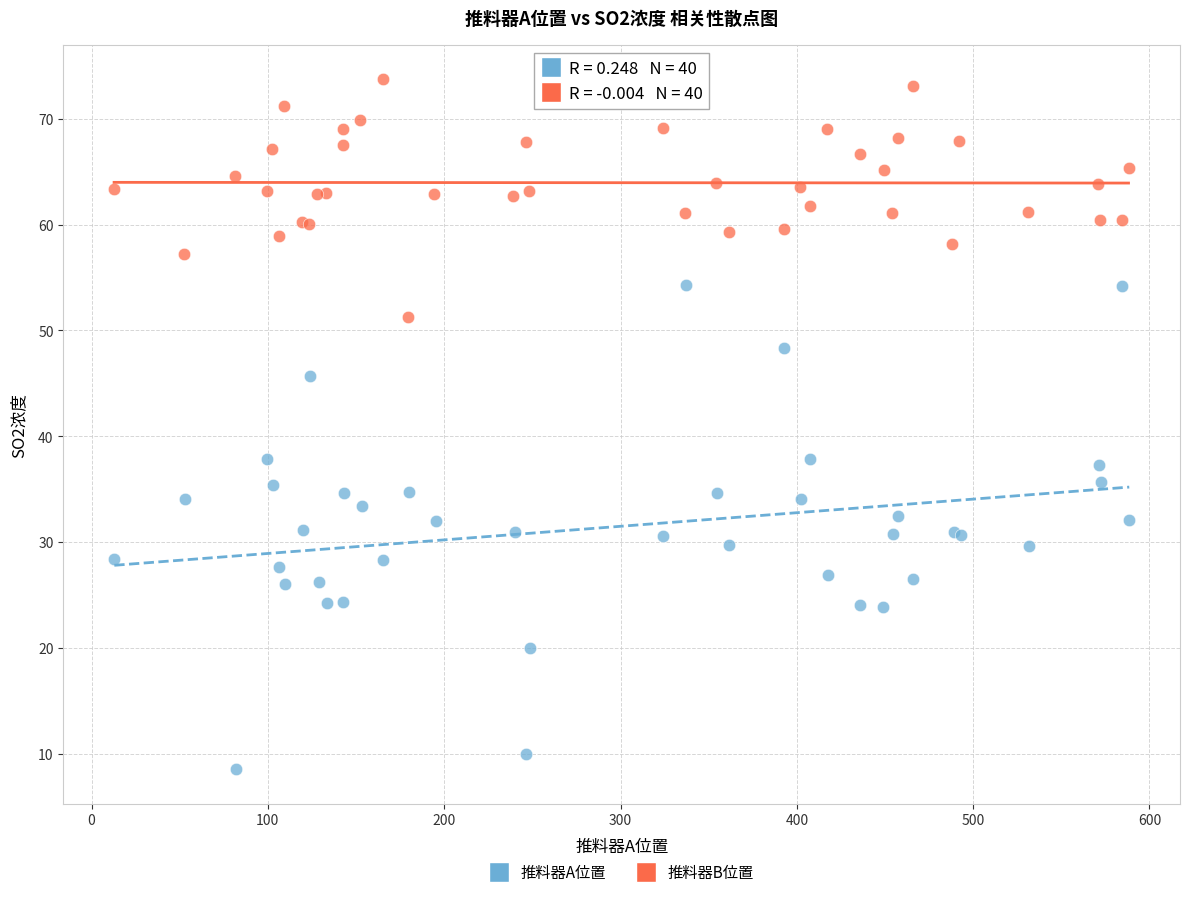

Which series contains the highest Y value?

推料器B位置